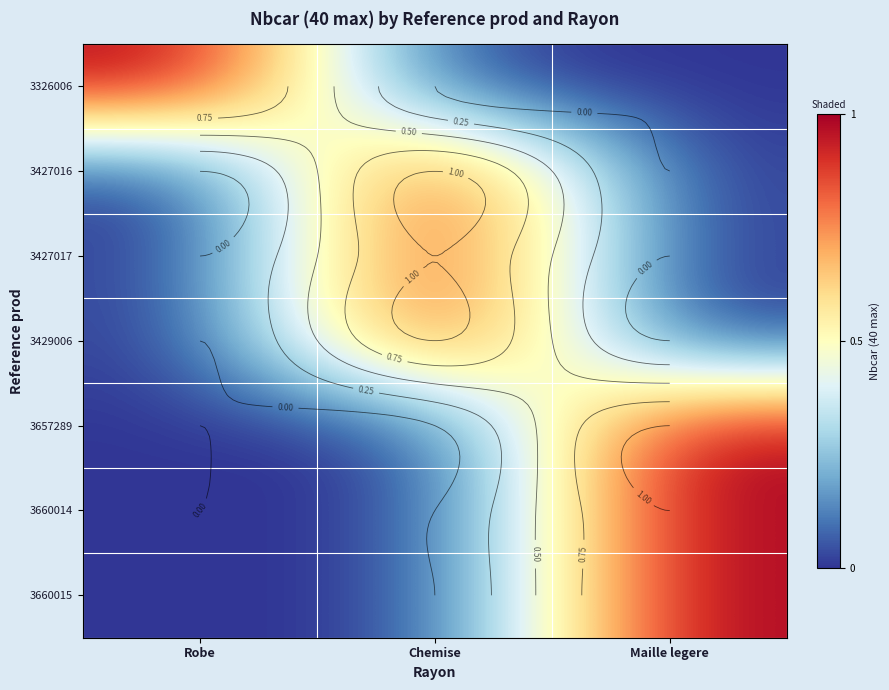

What is the total value across all series at Robe?

1